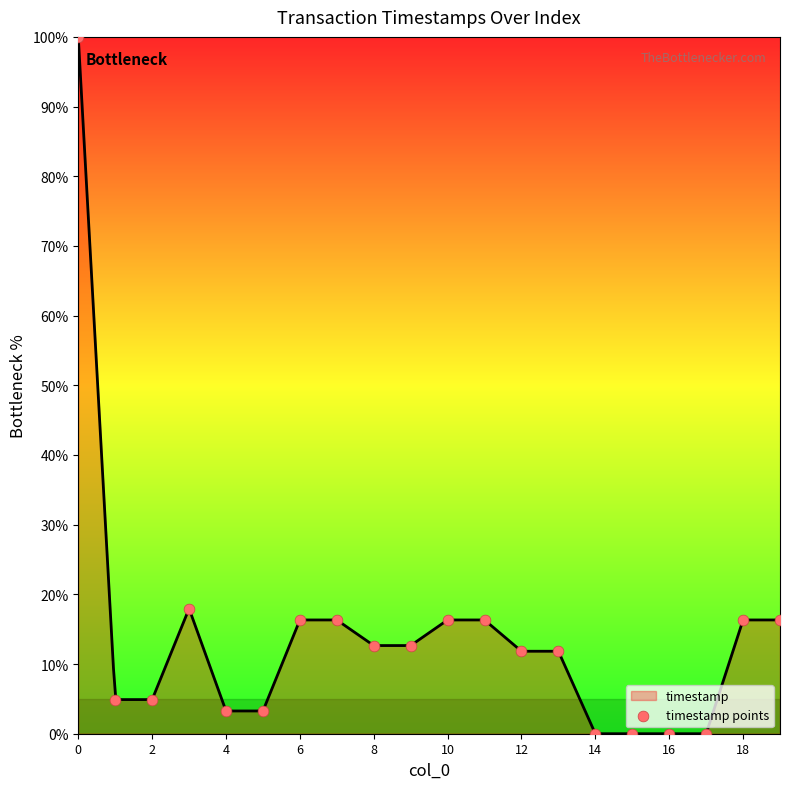

Which has a higher value, 4 or 16?

4